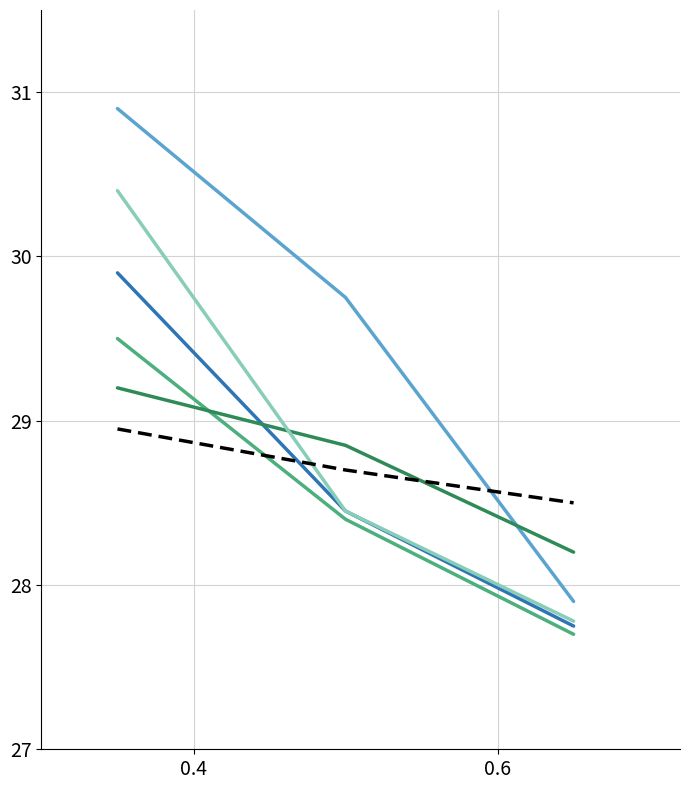

What is the smallest value displayed?

27.7